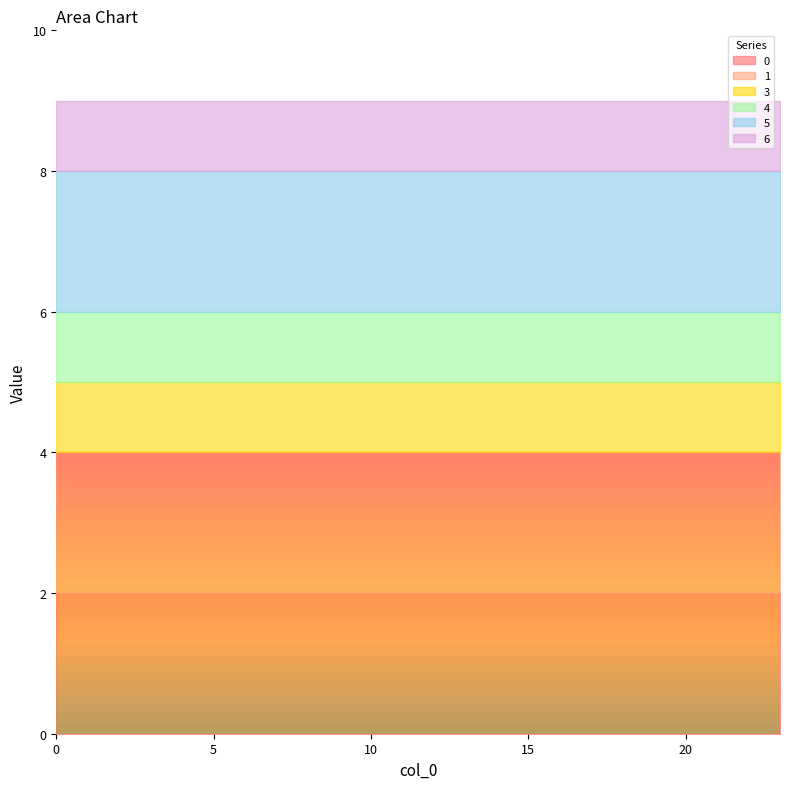

Is it true that 0 equals 2 at 17?

True